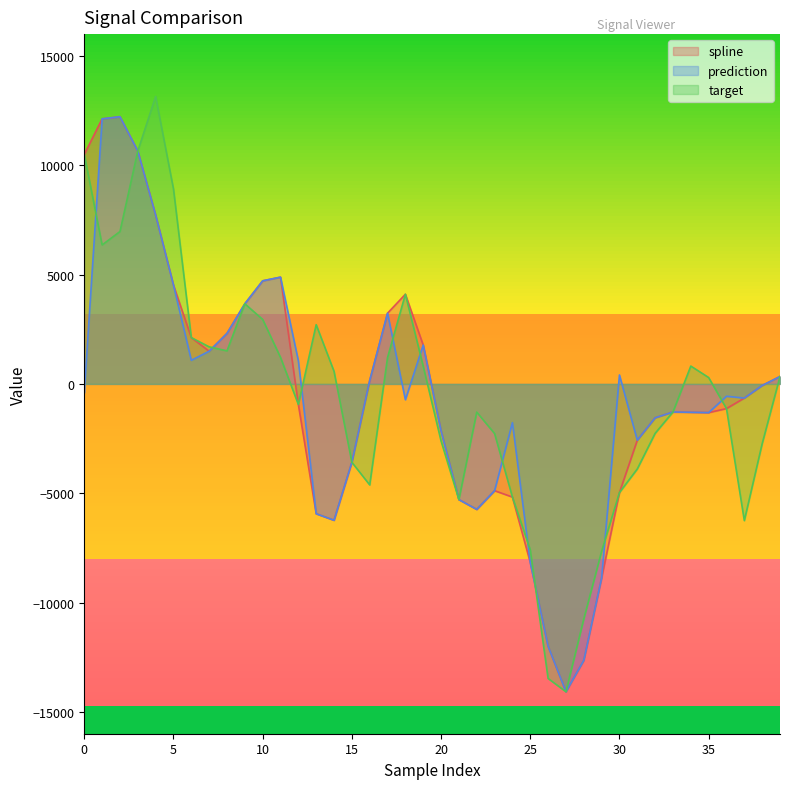

What is the highest value of the target series?

13148.5